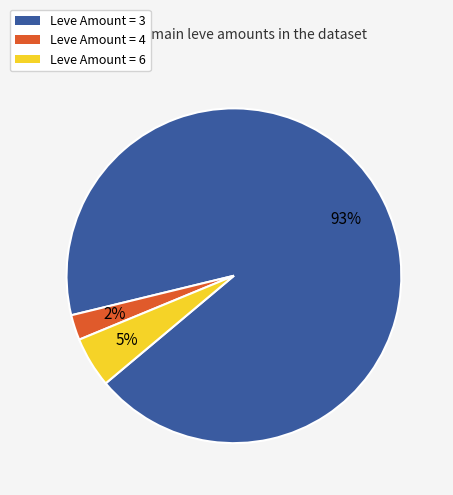

Is it true that Leve Amount = 4 is 2% of the pie?

True